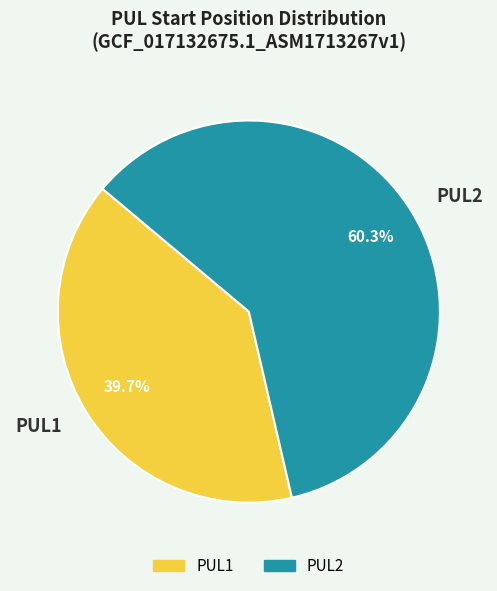

Is it true that PUL2 is 60% of the pie?

True